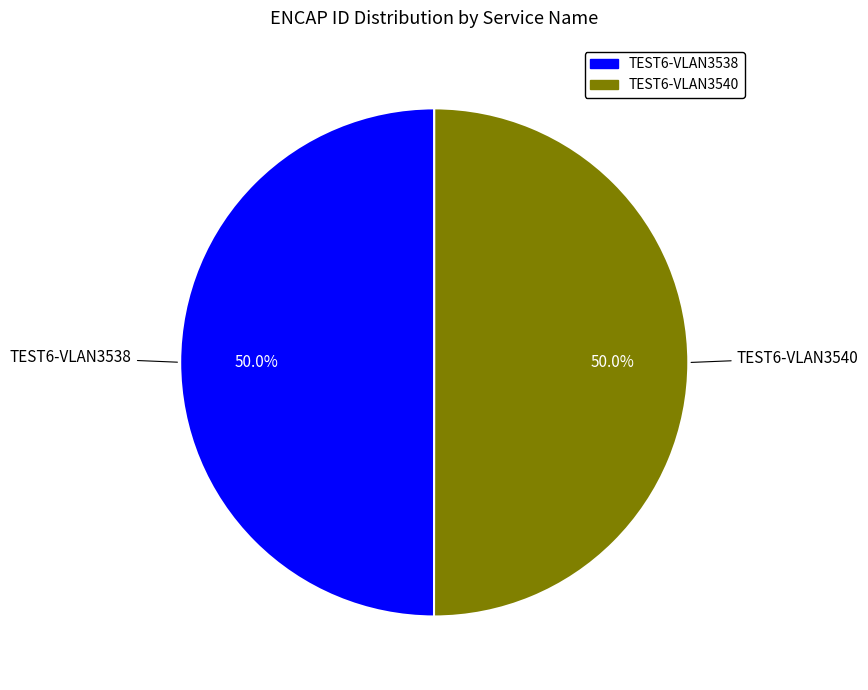

What is the ratio of the value at TEST6-VLAN3538 to the value at TEST6-VLAN3540?

1.0